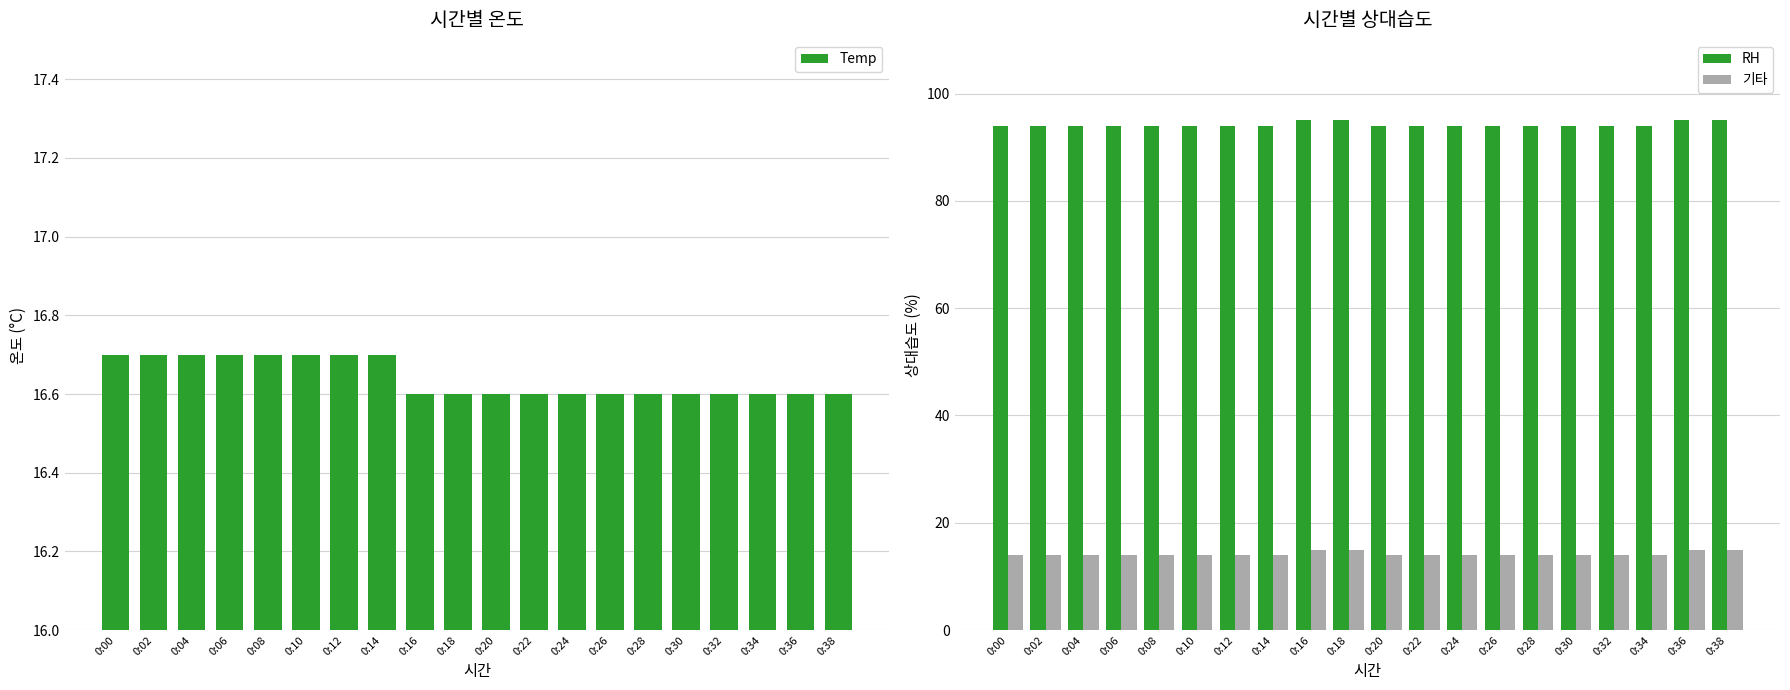

Which has a higher value, 0:00 or 0:32?

0:00